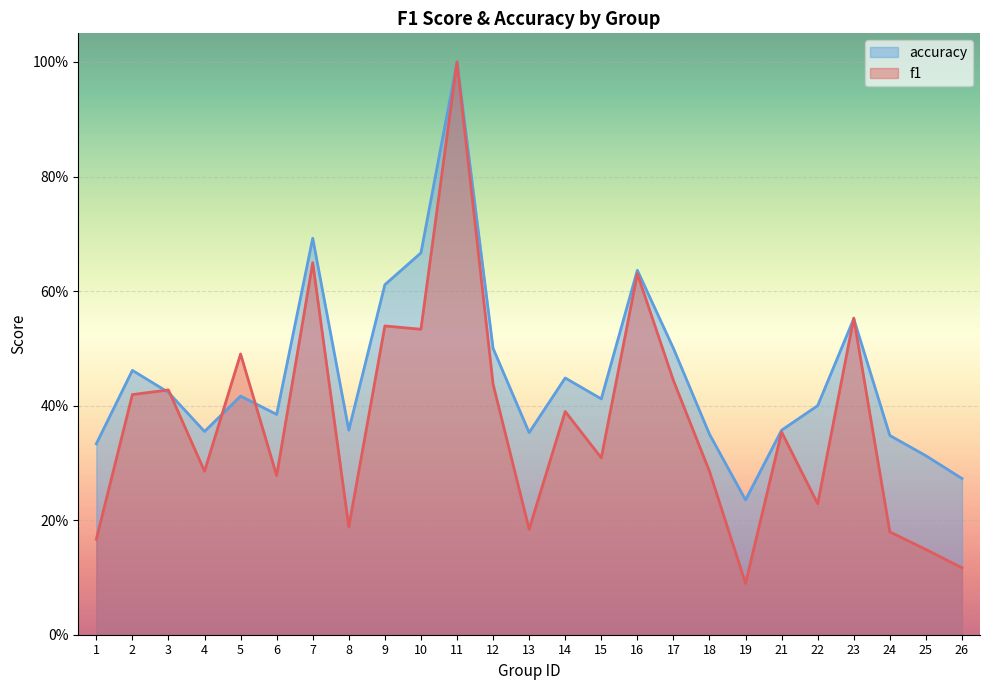

Count the number of categories in the chart.

25